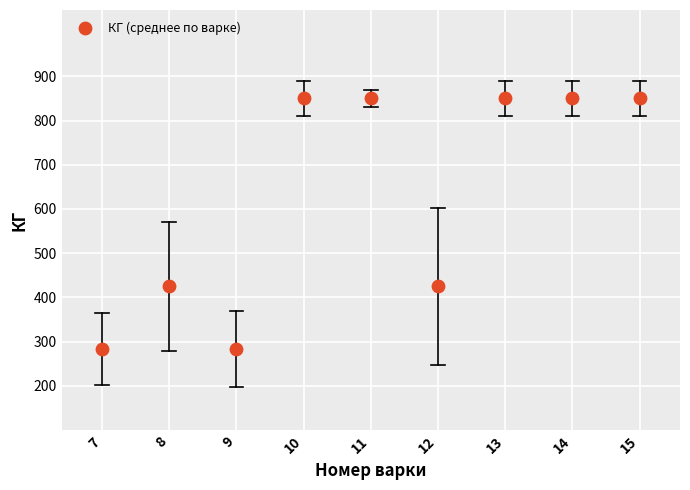

What is the average Y value?

629.6